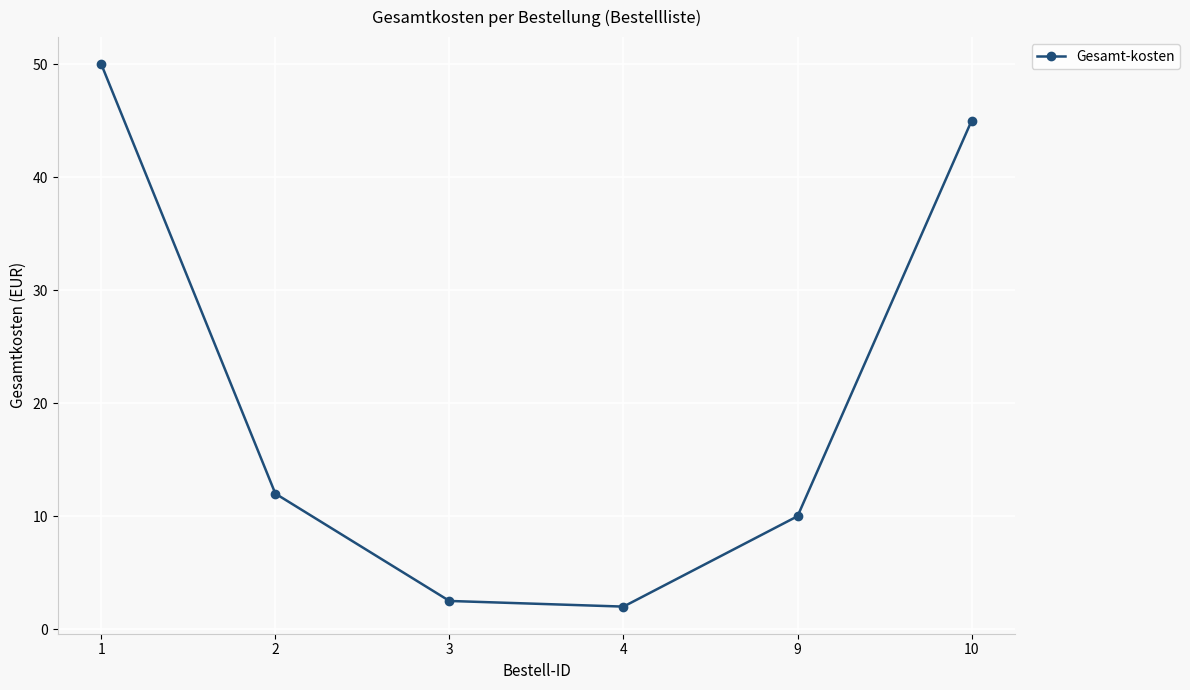

At which category does the data reach its first local valley?

4